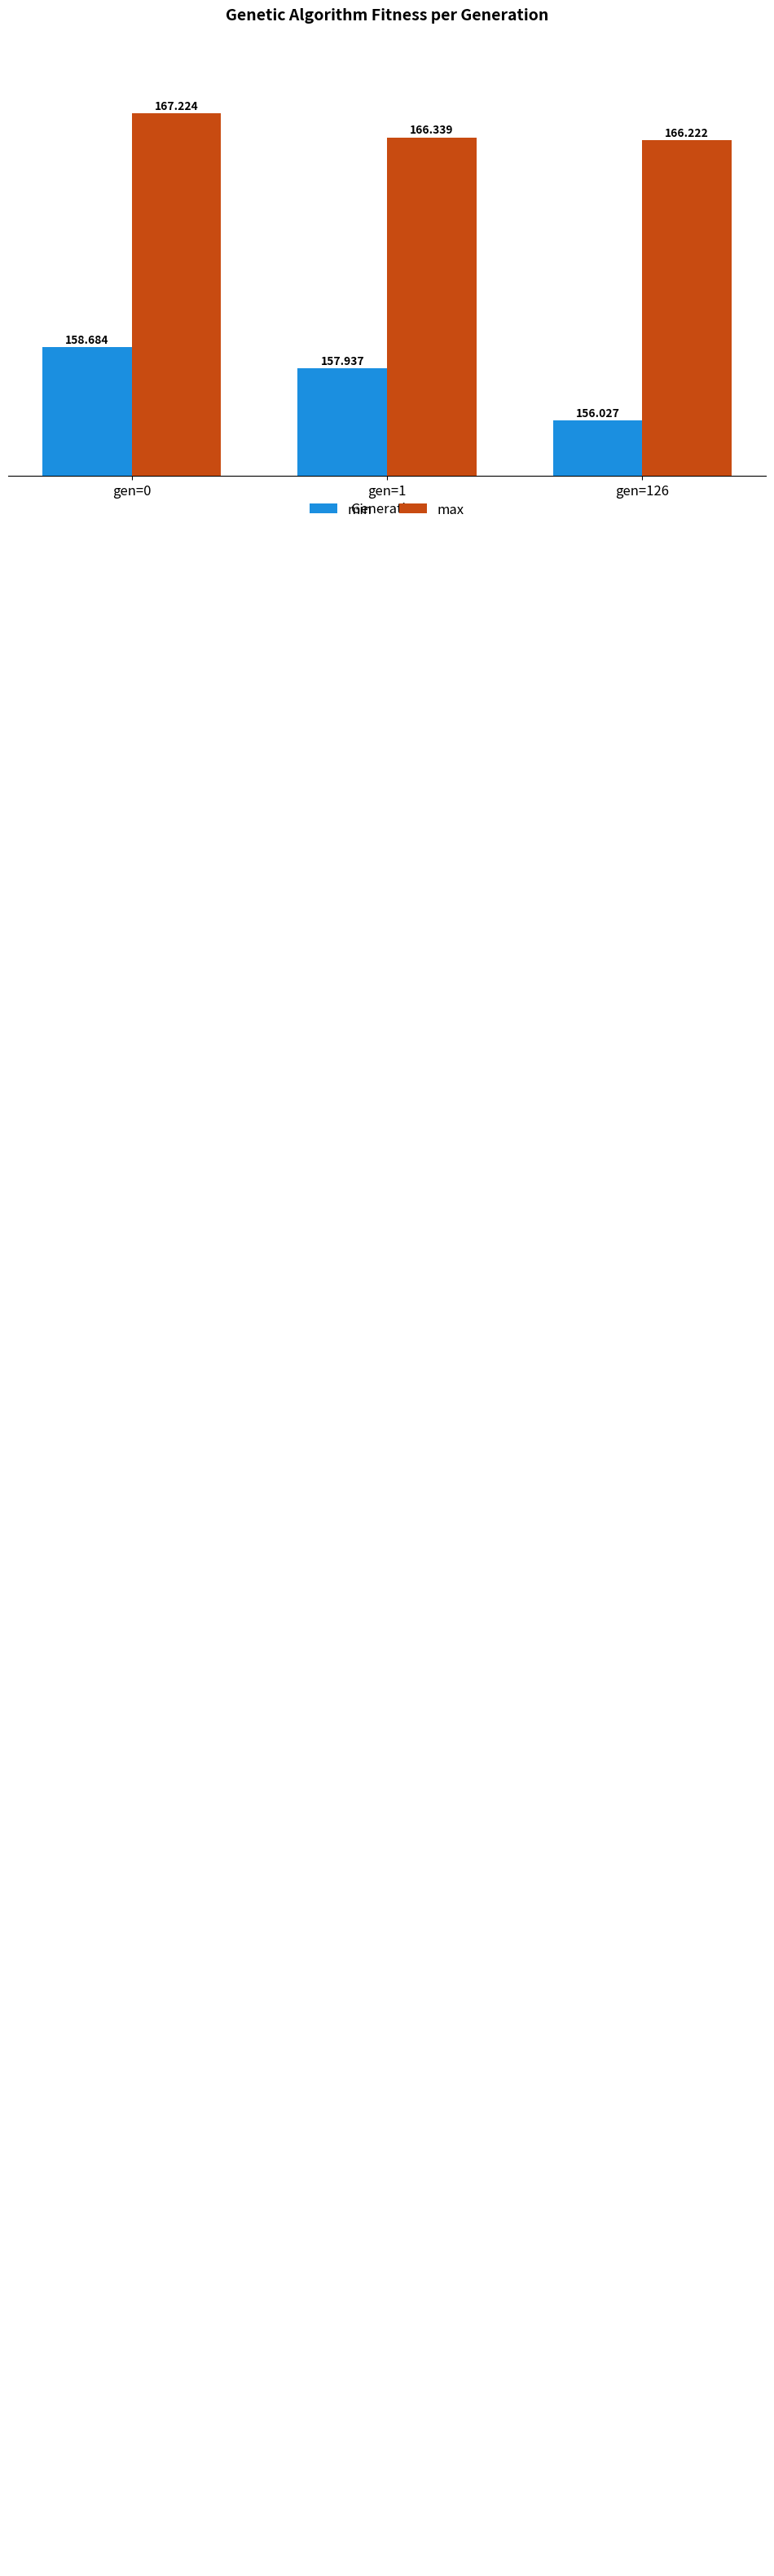

The min series shows 89.9 at gen=0. True or false?

False